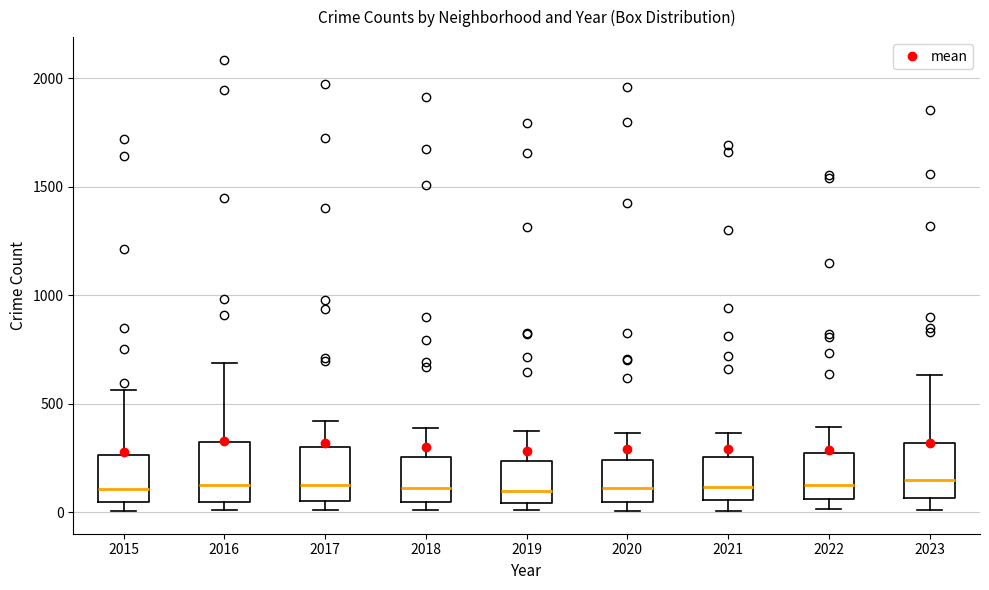

Reading left to right, transcribe this box plot: for each box, give where its median line is, the range the box spans, and where its two whiskers end, as read against the y-axis. The values are not printed on the chart, so give them approximately, as read against the axis.

2015: median 100, box 50 to 250, whiskers 0 to 550
2016: median 150, box 50 to 300, whiskers 0 to 700
2017: median 100, box 50 to 300, whiskers 0 to 400
2018: median 100, box 50 to 250, whiskers 0 to 400
2019: median 100, box 50 to 250, whiskers 0 to 400
2020: median 100, box 50 to 250, whiskers 0 to 350
2021: median 100, box 50 to 250, whiskers 0 to 350
2022: median 100, box 50 to 250, whiskers 0 to 400
2023: median 150, box 50 to 300, whiskers 0 to 650